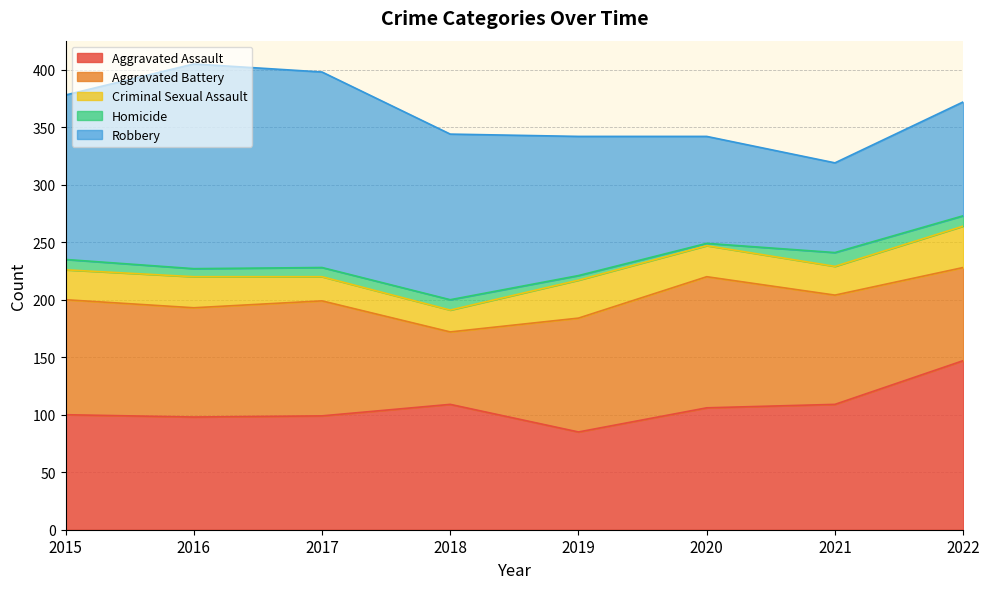

Reading left to right, list all the values displayed in this chart.

Aggravated Assault: 2015=100	2016=98	2017=99	2018=109	2019=85	2020=106	2021=109	2022=147
Aggravated Battery: 2015=100	2016=95	2017=100	2018=63	2019=99	2020=114	2021=95	2022=81
Criminal Sexual Assault: 2015=26	2016=27	2017=21	2018=19	2019=33	2020=27	2021=25	2022=36
Homicide: 2015=9	2016=7	2017=8	2018=9	2019=4	2020=2	2021=12	2022=9
Robbery: 2015=143	2016=178	2017=170	2018=144	2019=121	2020=93	2021=78	2022=99